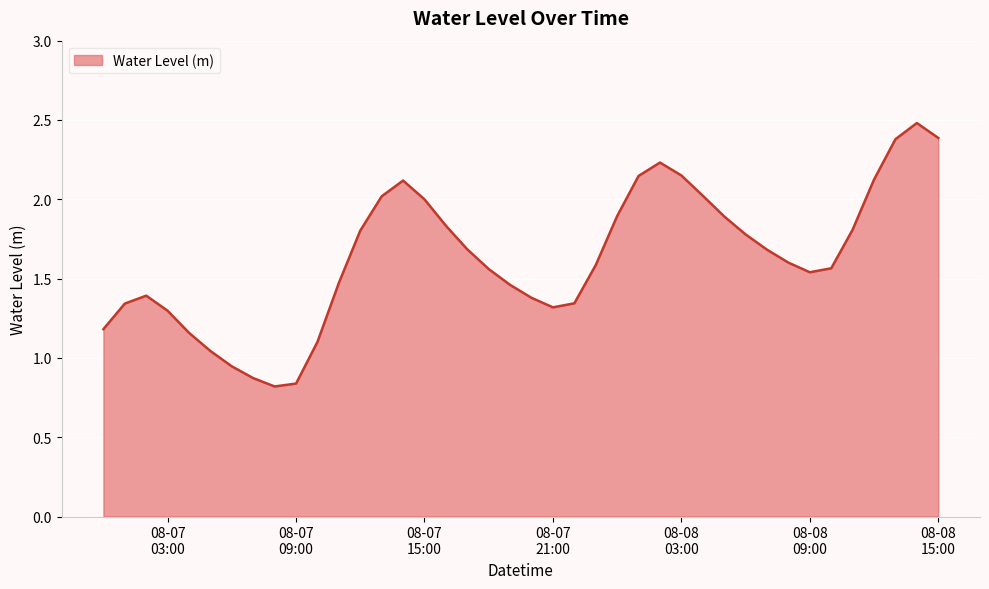

What is the maximum value shown in the chart?

2.5